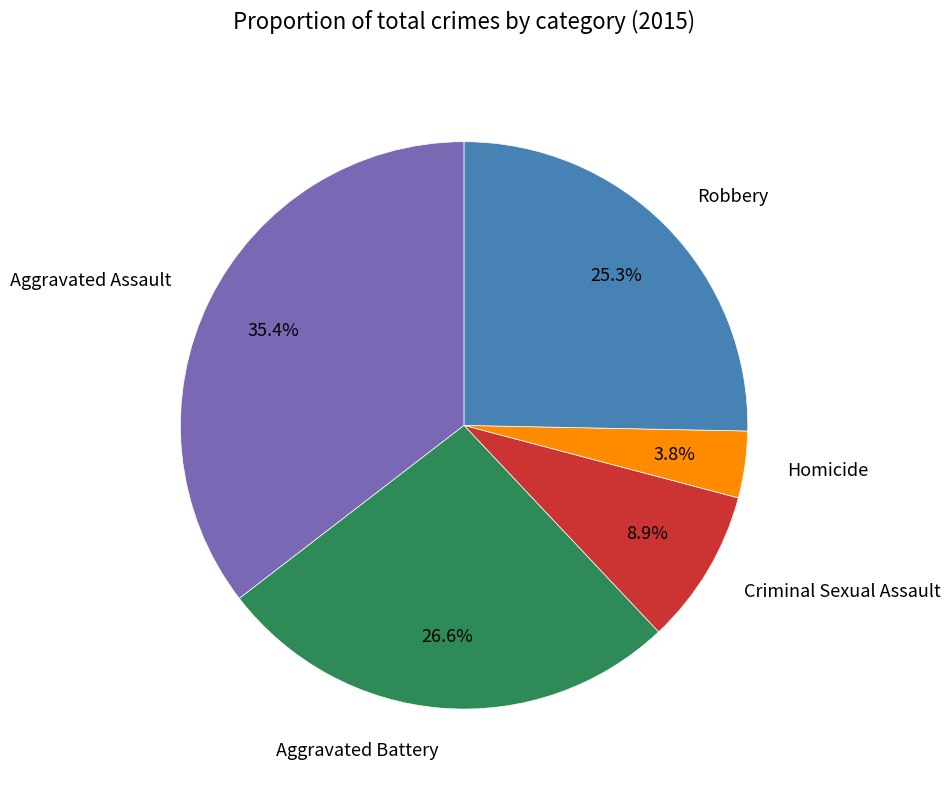

Is it true that Robbery is 25% of the pie?

True